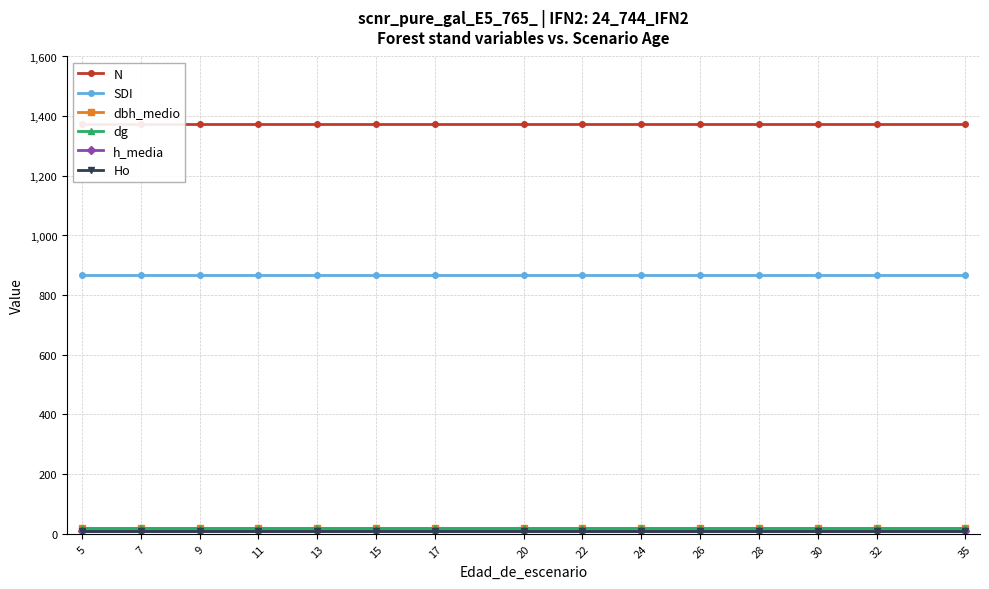

The value of N at 26 is 1372.3. True or false?

True